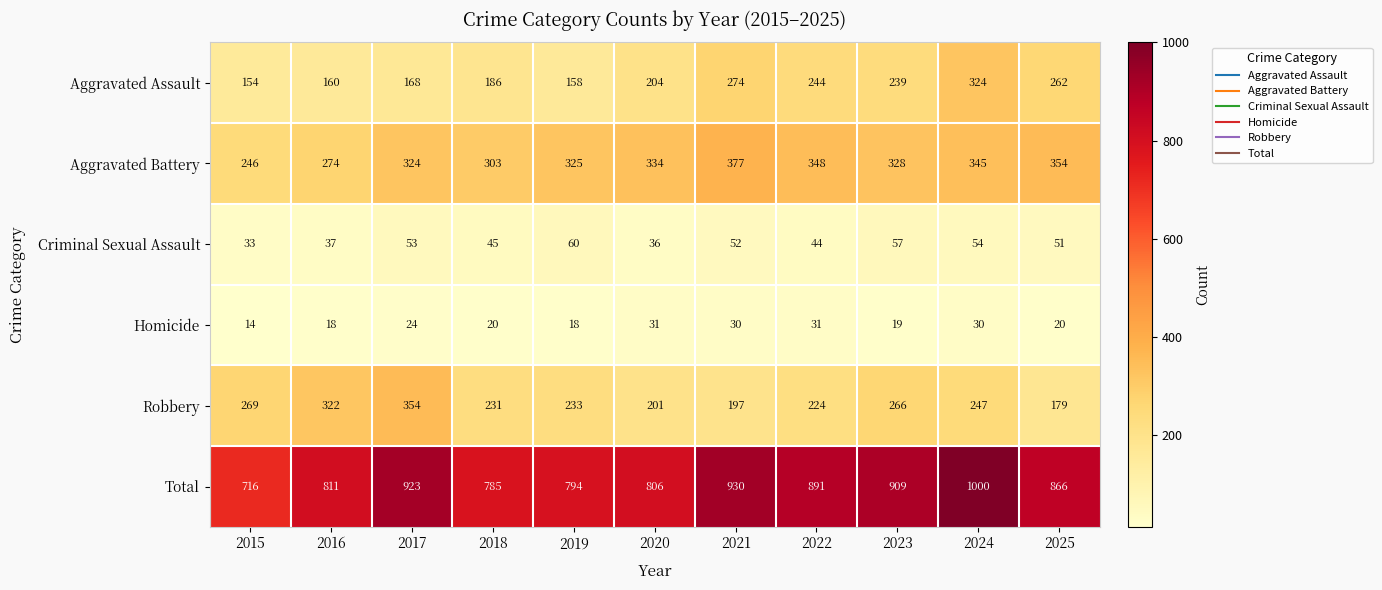

Which series has the largest total across all categories?

Total